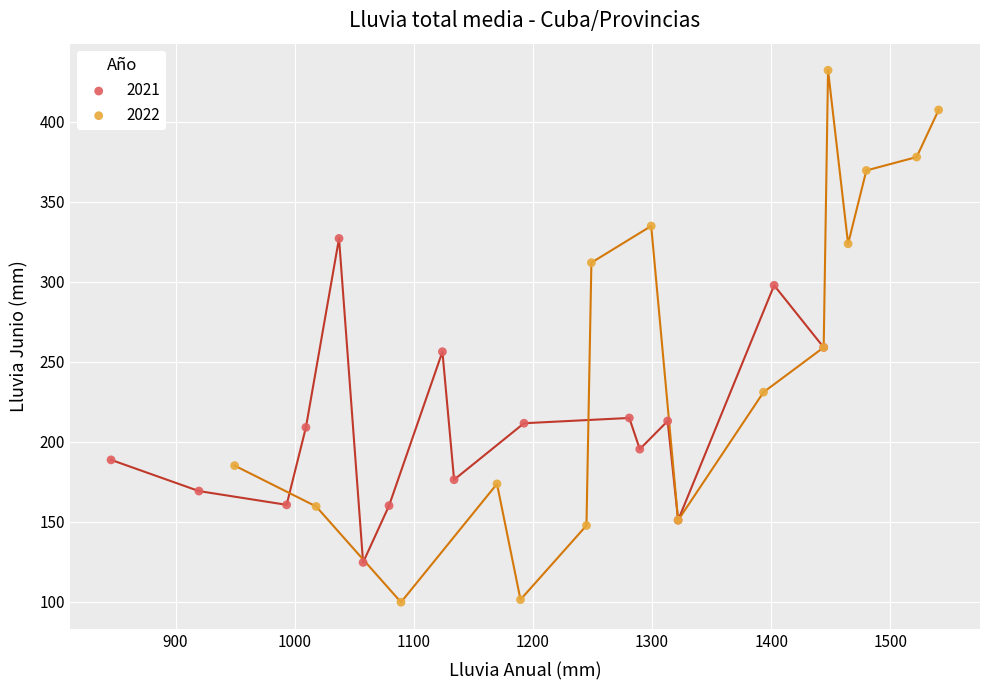

Which series reaches the minimum Y coordinate?

2022